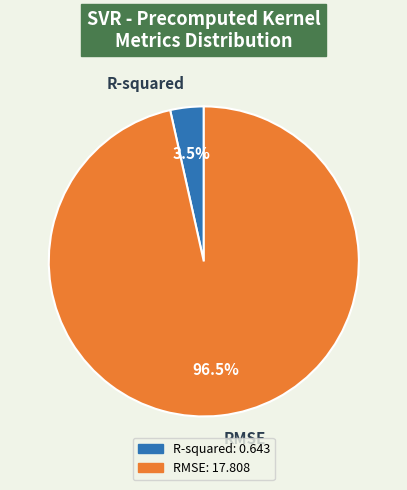

Does RMSE represent more than half of the total?

Yes